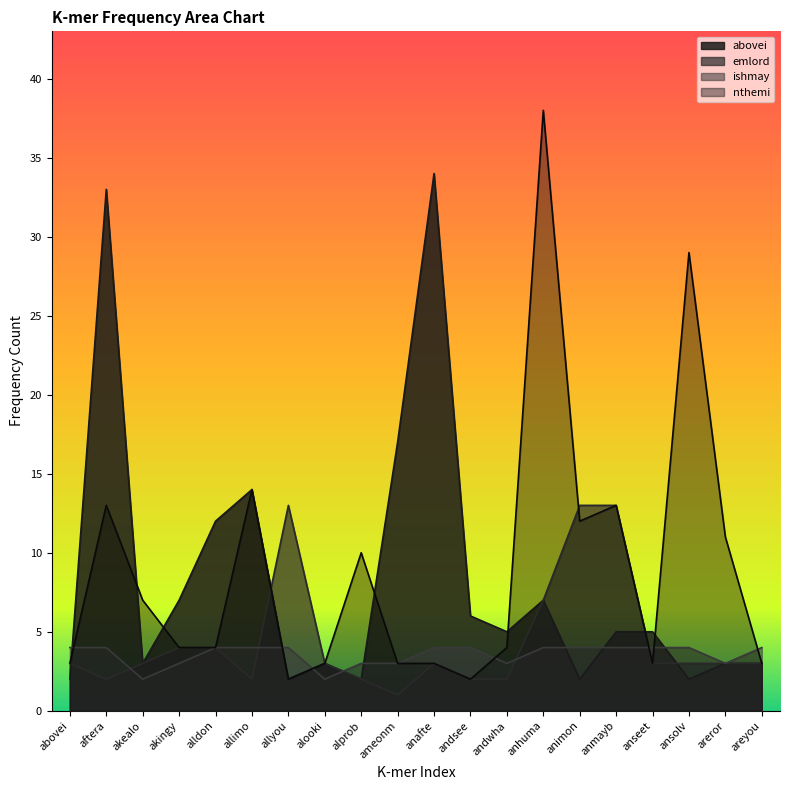

Between which two adjacent categories do emlord and abovei first intersect?

abovei and aftera